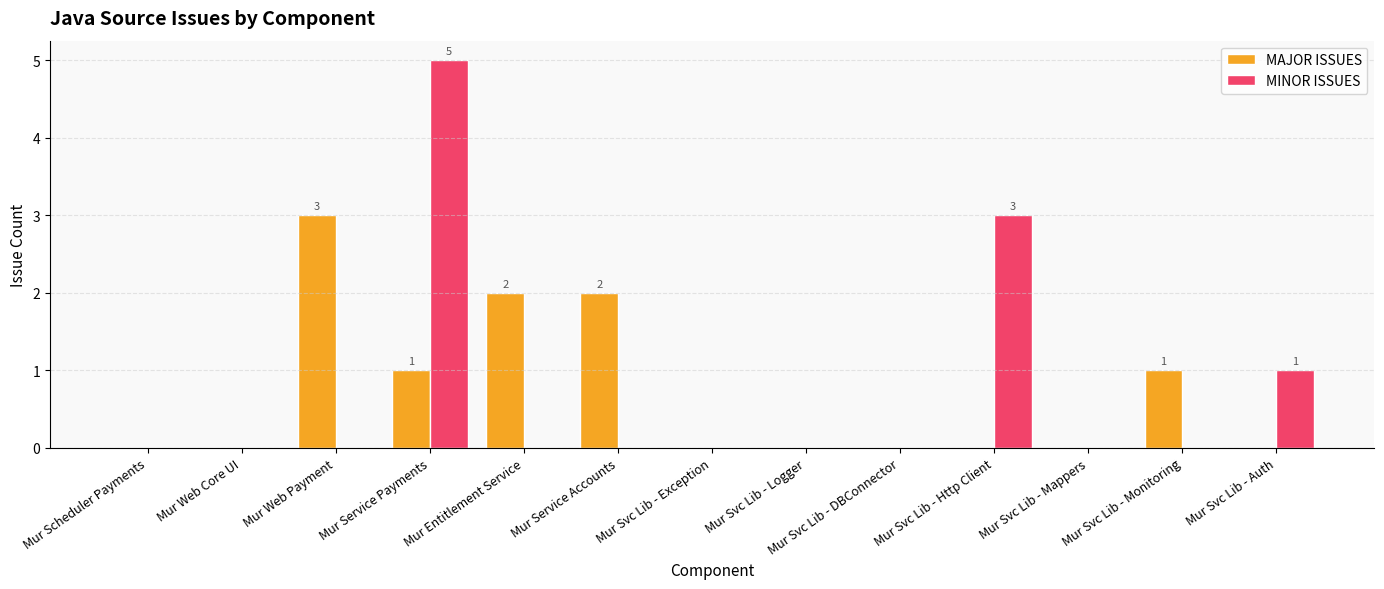

Which category has the highest value in the MAJOR ISSUES series?

Mur Web Payment